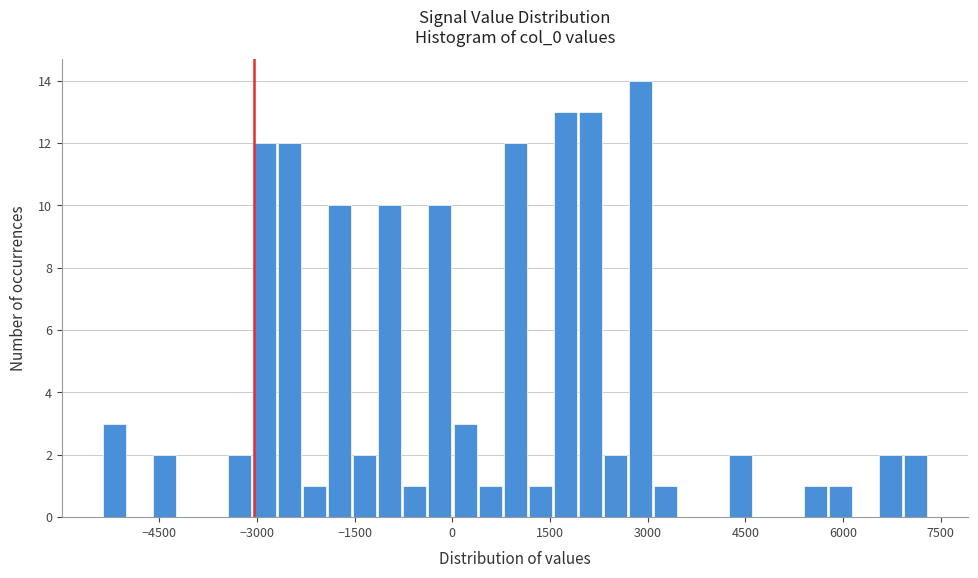

Read against the x-axis, roughly where is the centre of the tallest bar?

2800